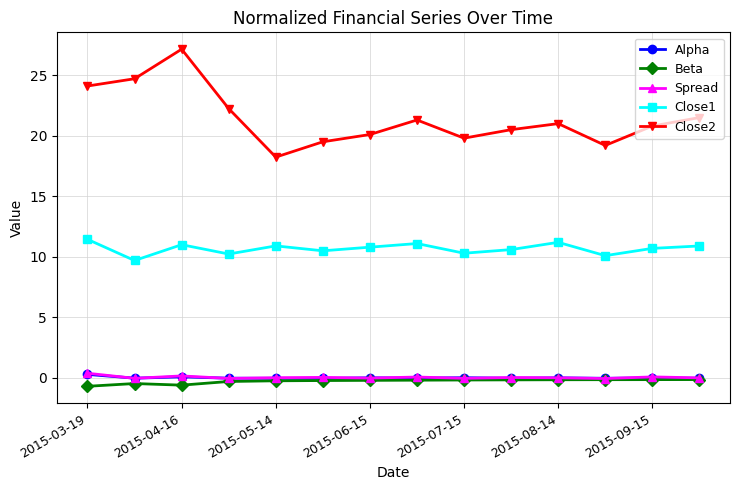

Does the chart display data point markers on the line(s)?

Yes